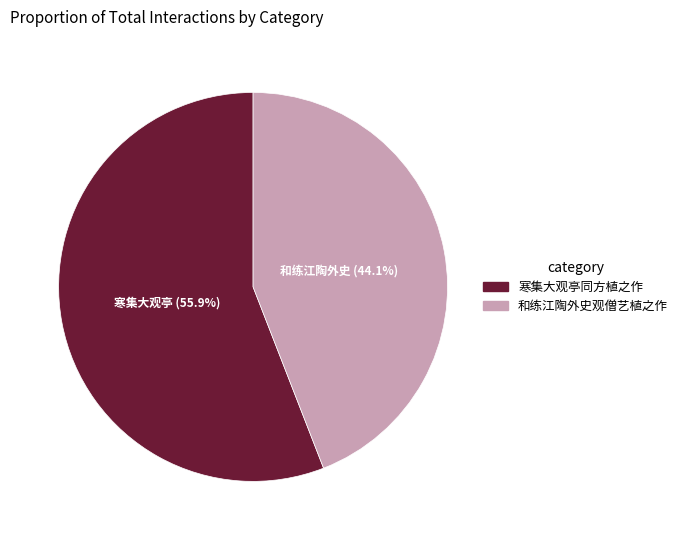

What is the ratio of the value at 和练江陶外史观僧艺植之作 to the value at 寒集大观亭同方植之作?

0.8